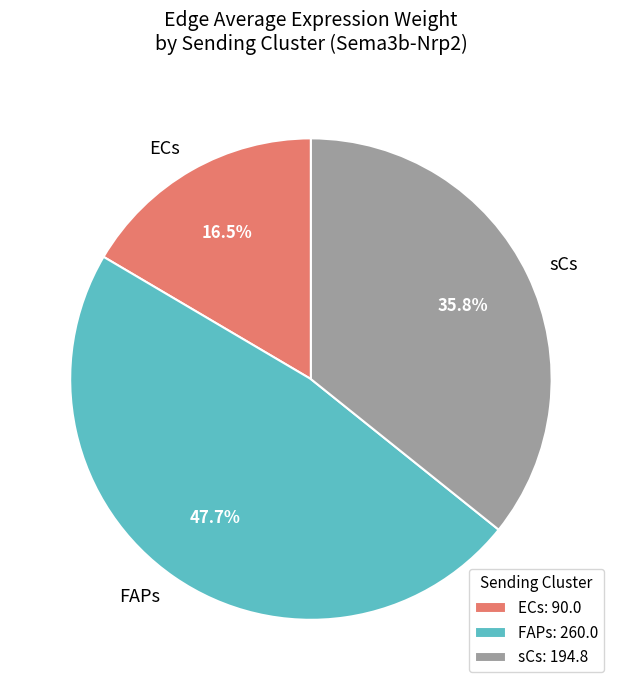

Is FAPs the majority of the pie?

No